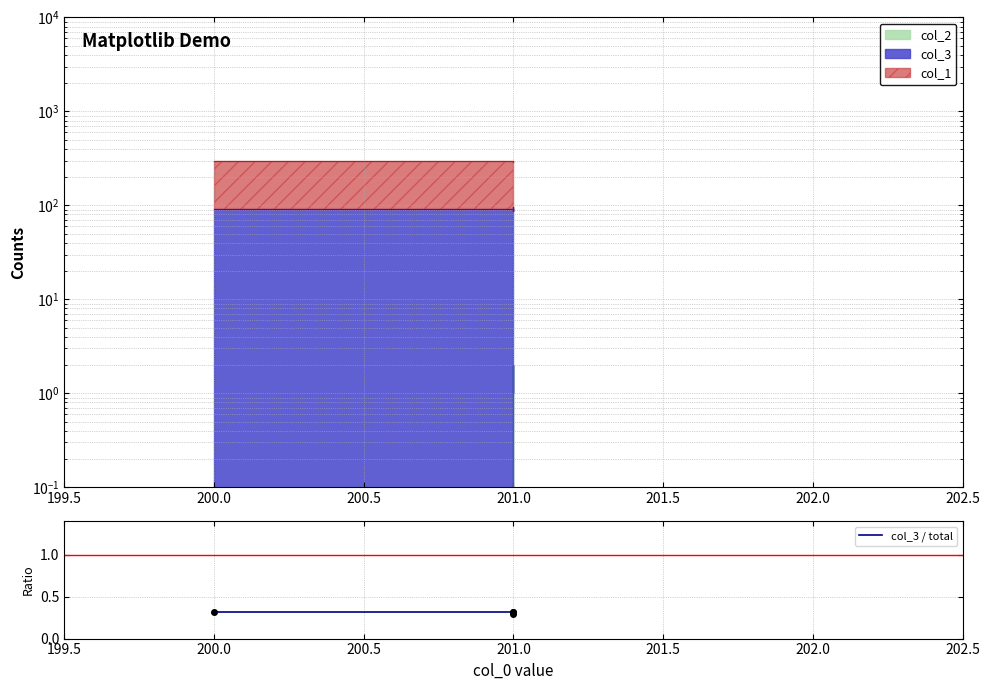

What is the minimum value shown in the chart?

0.3